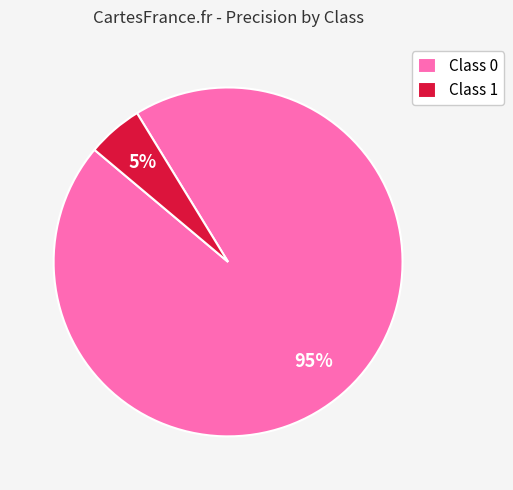

Is it true that Class 1 is 1% of the pie?

False